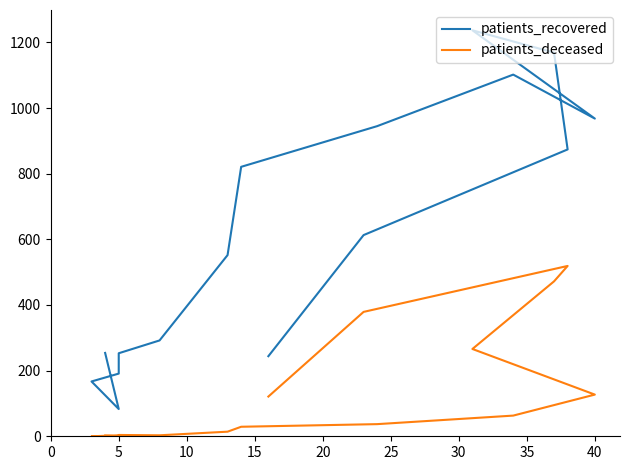

The patients_deceased series shows 61 at 40. True or false?

False